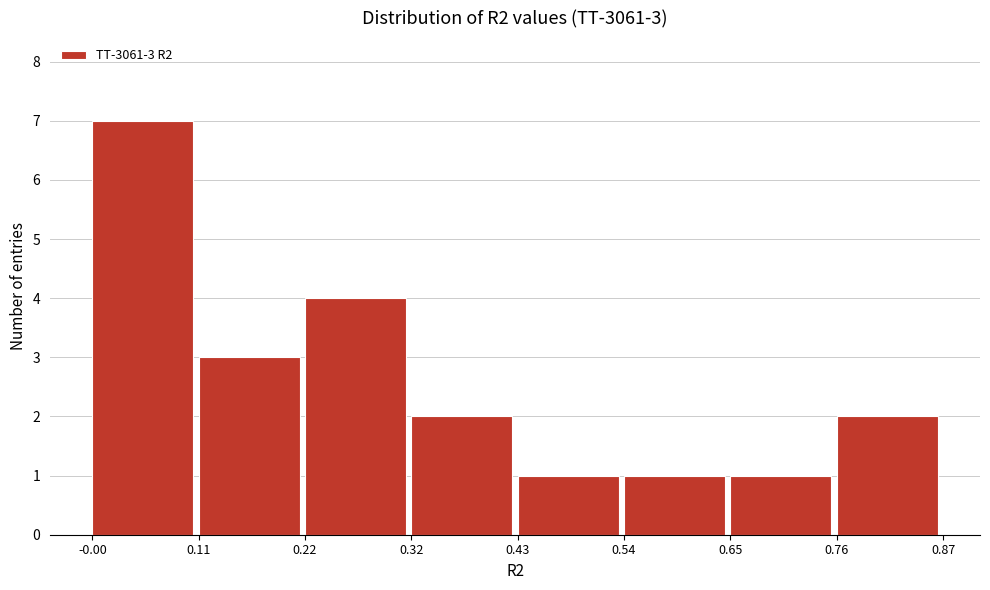

Over which range of the x-axis is the bar tallest?

-0.00 to 0.11